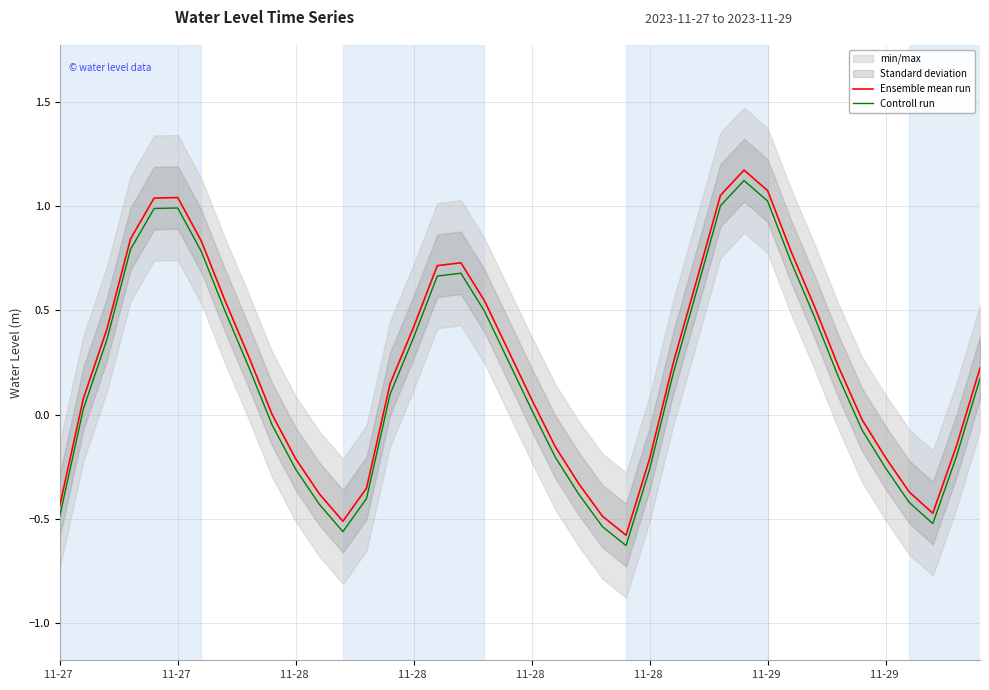

True or false: Controll run and Ensemble mean run cross at least once.

False